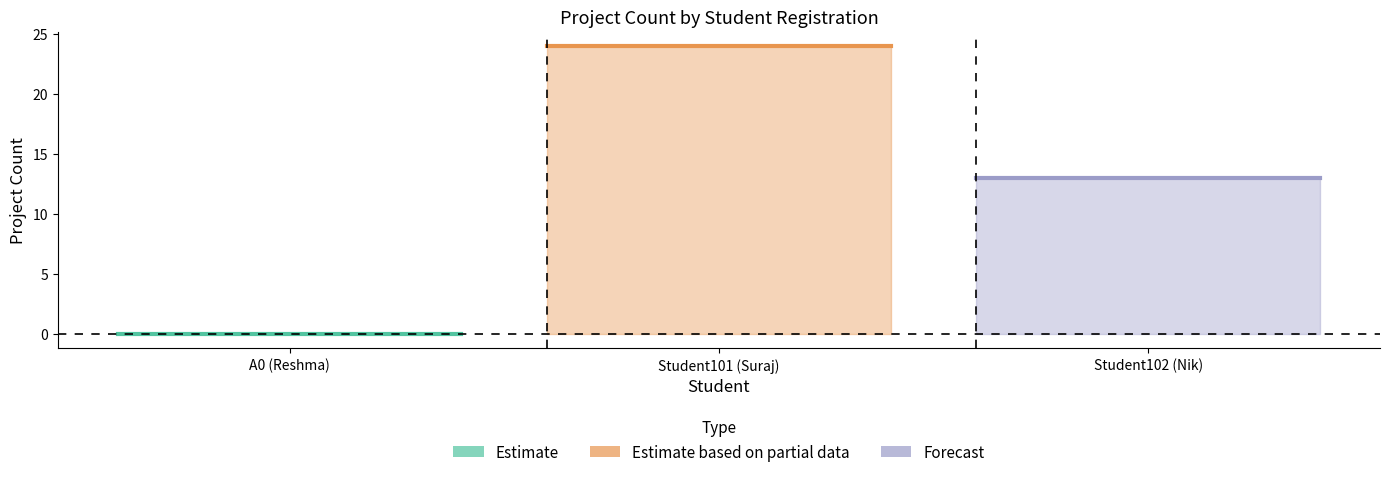

Reading left to right, extract all data points from this chart.

0	24	13